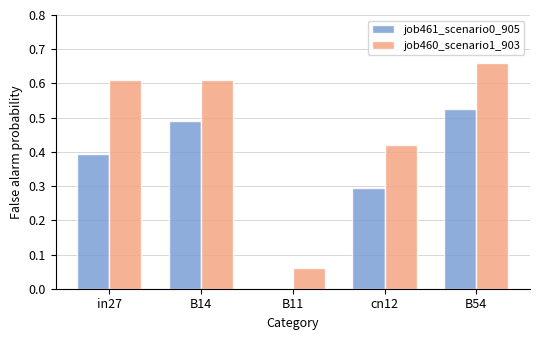

Which series has the widest spread of values?

job460_scenario1_903